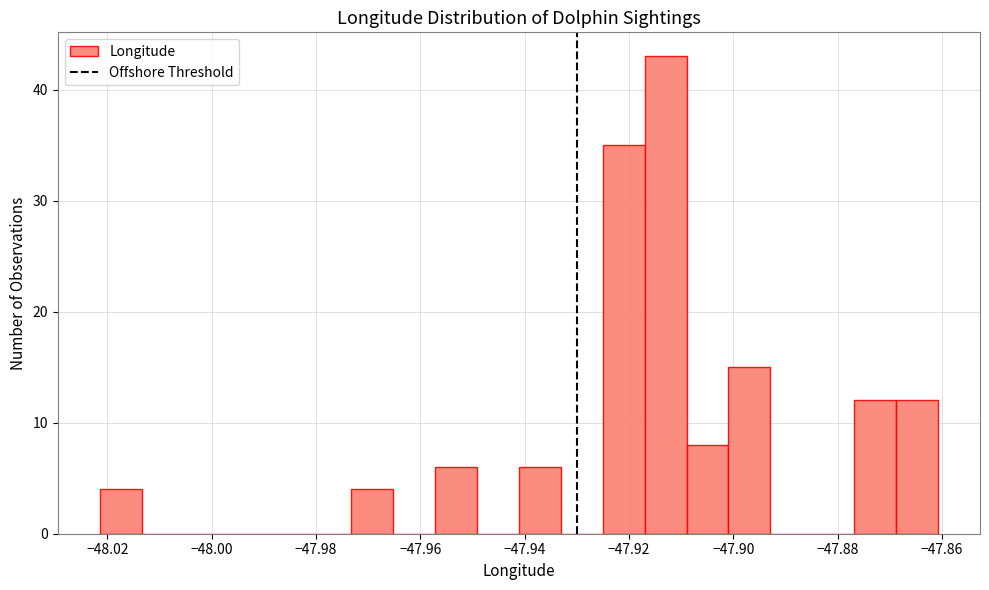

Reading left to right, transcribe this chart: for each bar, give the range it covers on the x-axis and its height. Neither the bar edges nor the heights are printed on the chart, so give them approximately, as read against the axes.

-48.022 to -48.014: 4
-48.014 to -48.006: 0
-48.006 to -47.998: 0
-47.998 to -47.990: 0
-47.990 to -47.982: 0
-47.982 to -47.974: 0
-47.974 to -47.966: 4
-47.966 to -47.958: 0
-47.958 to -47.950: 6
-47.950 to -47.942: 0
-47.942 to -47.934: 6
-47.934 to -47.926: 0
-47.926 to -47.918: 35
-47.918 to -47.908: 43
-47.908 to -47.900: 8
-47.900 to -47.892: 15
-47.892 to -47.884: 0
-47.884 to -47.876: 0
-47.876 to -47.868: 12
-47.868 to -47.860: 12